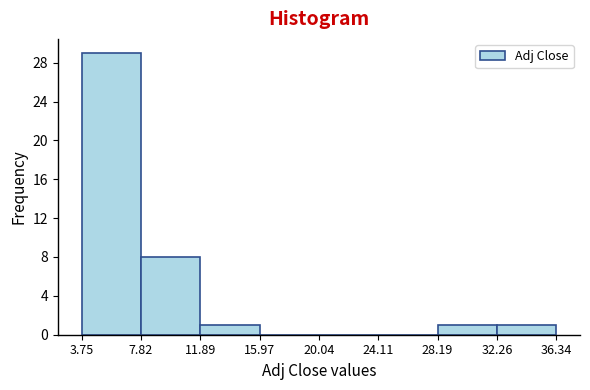

Over which range of the x-axis is the bar tallest?

3.75 to 7.82